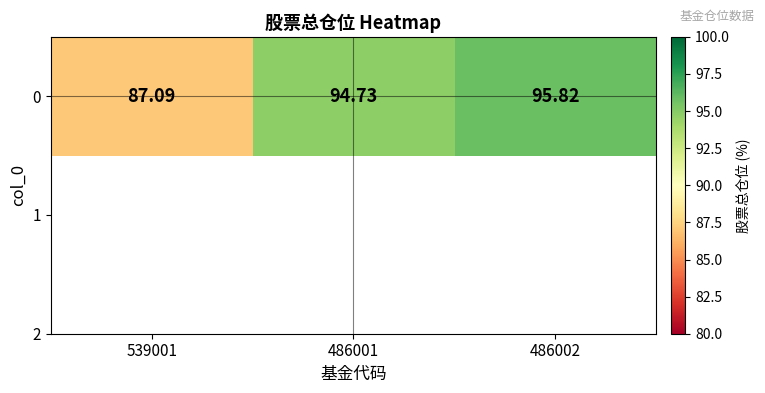

What is the smallest value displayed?

87.1